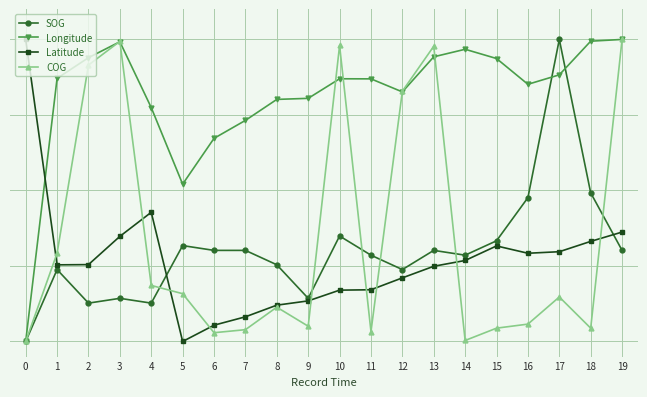

What are all the series names shown in the legend?

SOG, Longitude, Latitude, COG